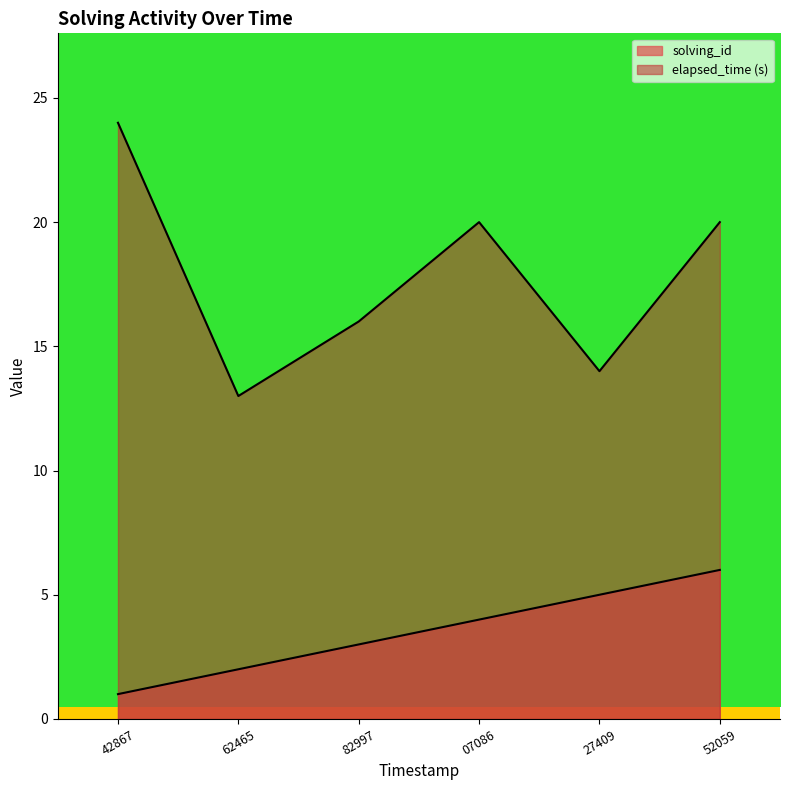

True or false: solving_id has a value of 6 at 52059.

True